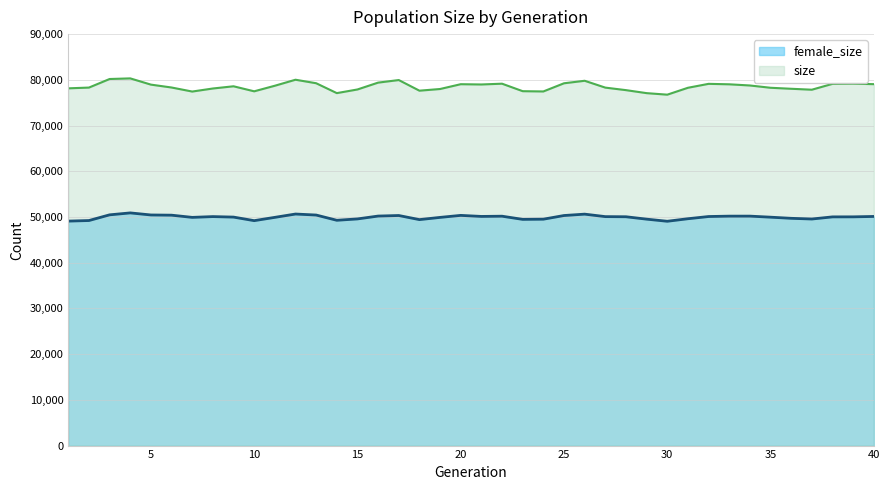

Which series has the largest range (max minus min)?

size